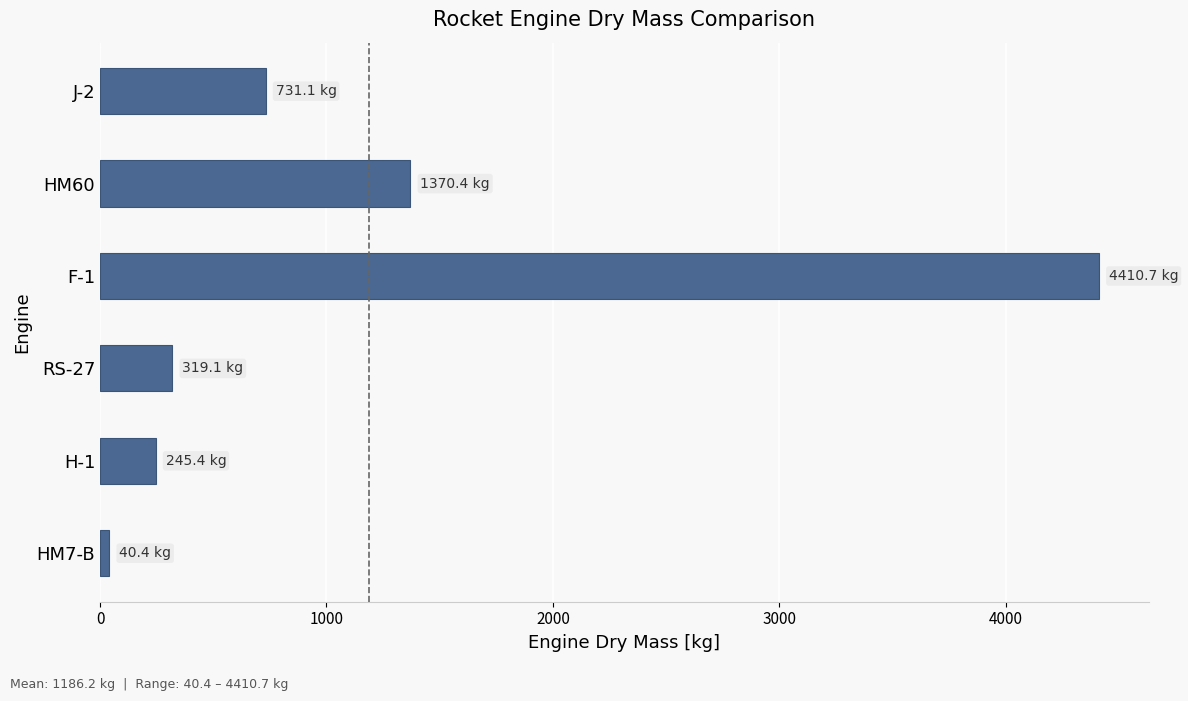

The value at H-1 is 409.5. True or false?

False